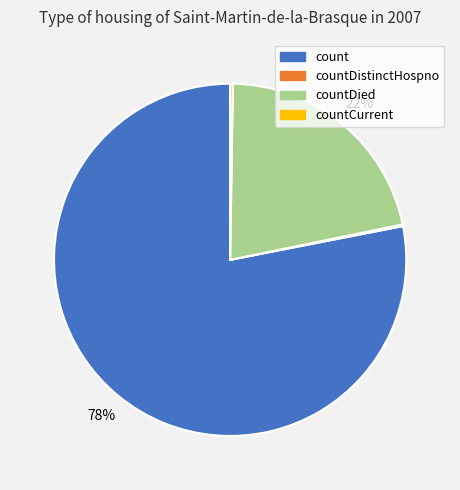

Is there a majority slice in this chart?

Yes